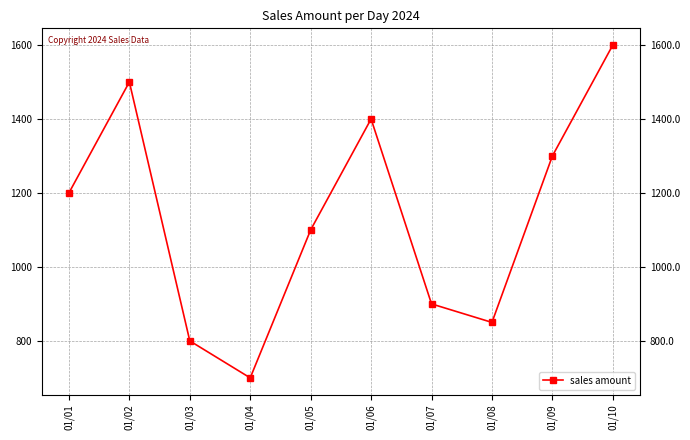

Which label corresponds to the largest value in the chart?

01/10